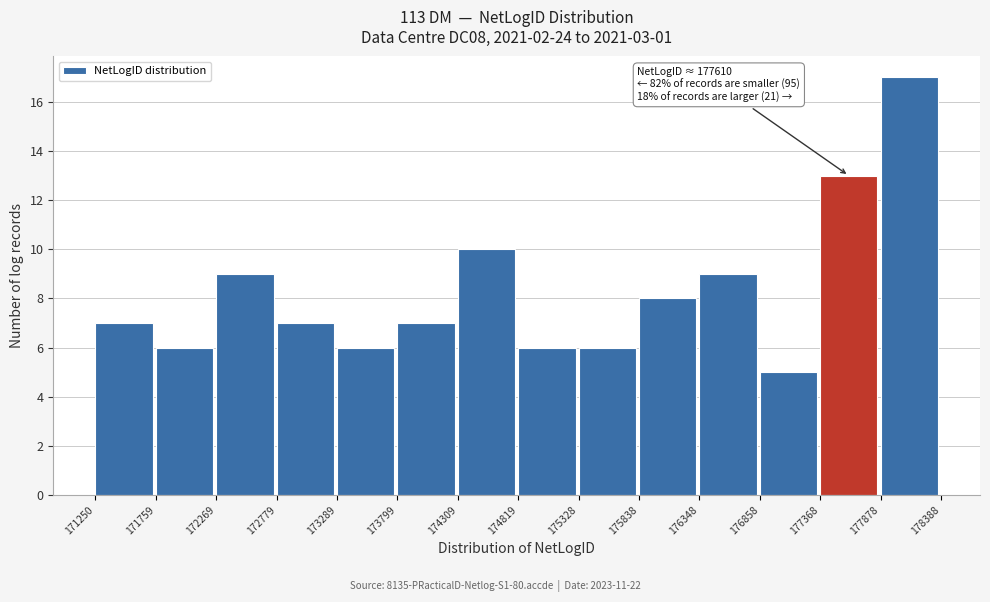

Over which range of the x-axis is the bar tallest?

177878 to 178388